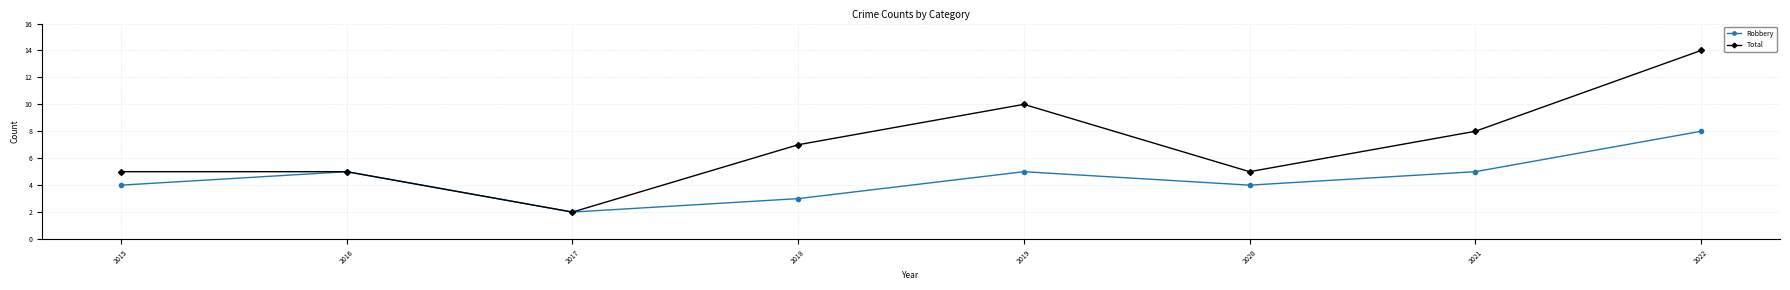

Between 2018 and 2021, which series saw the biggest shift?

Robbery